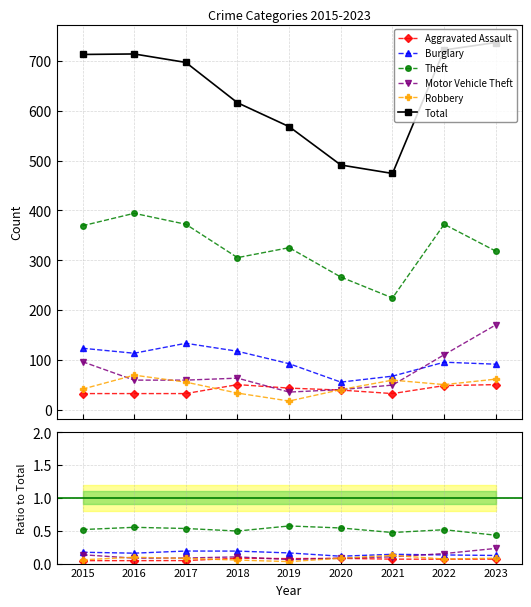

What is the highest value of the Motor Vehicle Theft series?

0.2